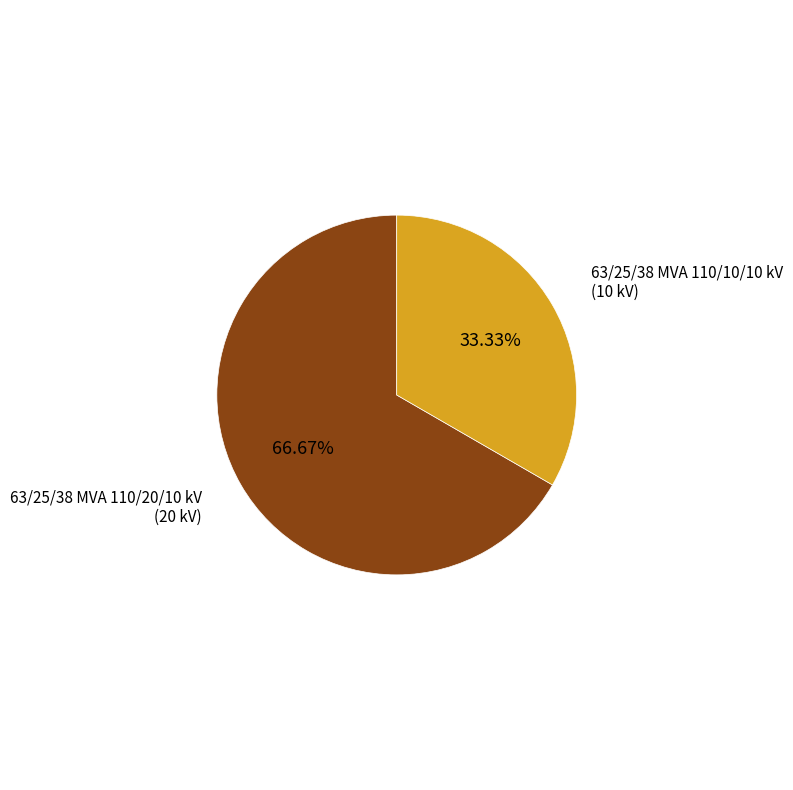

To the nearest percent, what portion does 63/25/38 MVA 110/20/10 kV represent?

67%